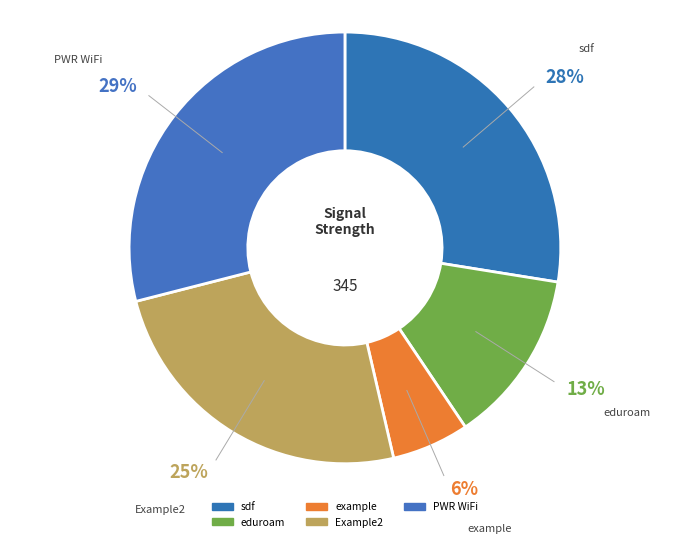

Count the number of slices in the pie.

5